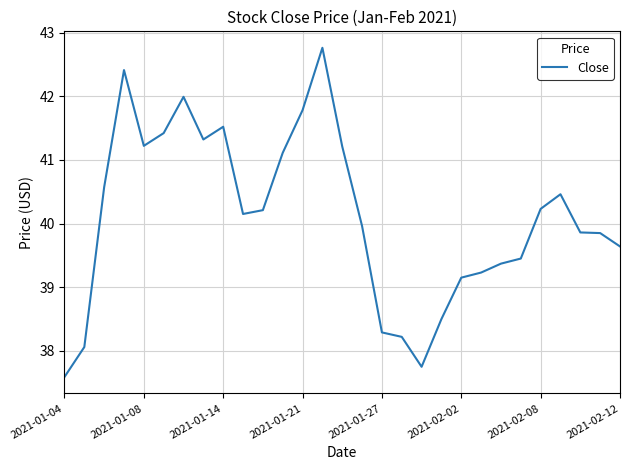

What is the smallest value displayed?

37.6